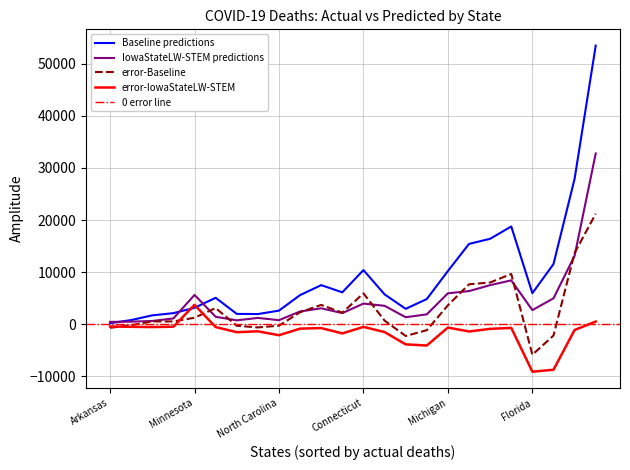

At which category does the chart reach its minimum across all series?

Florida